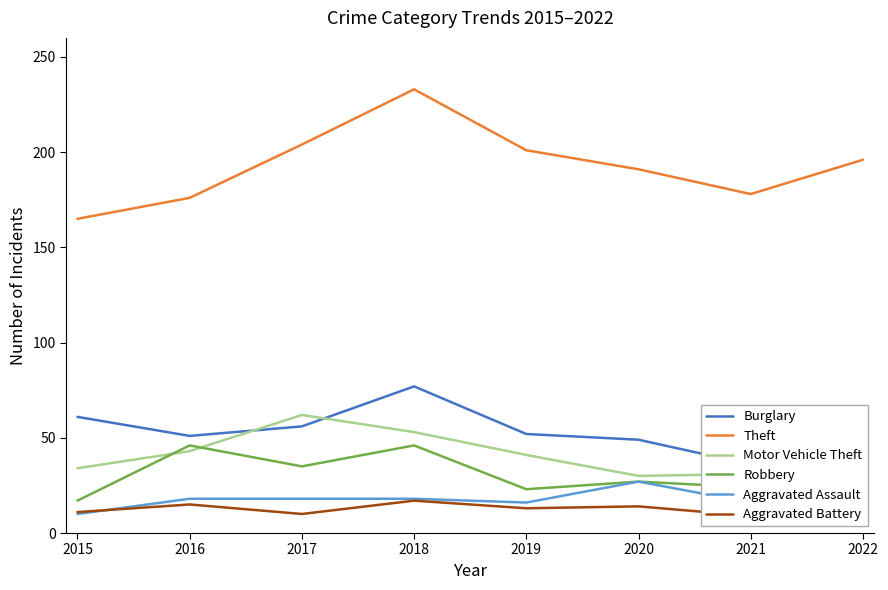

Between 2022 and 2019, which is larger?

2019